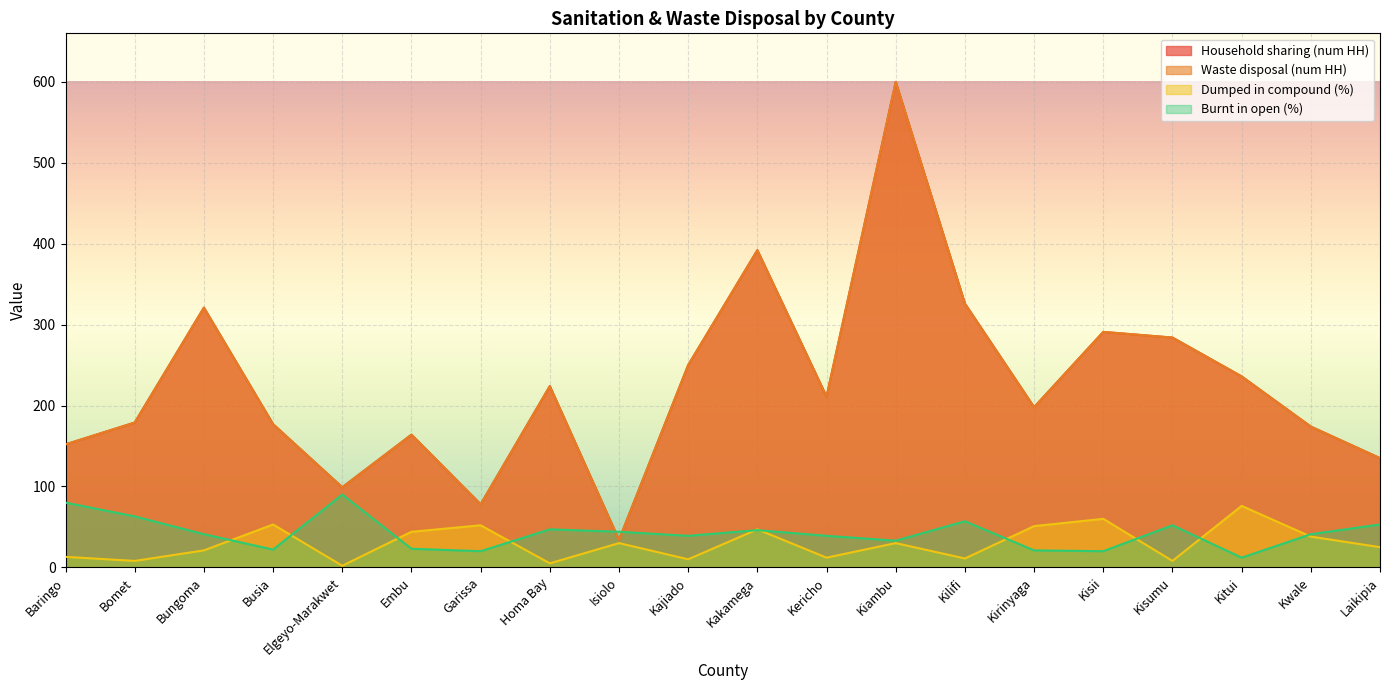

What is the difference between the maximum and minimum values in the Dumped in compound (%) series?

74